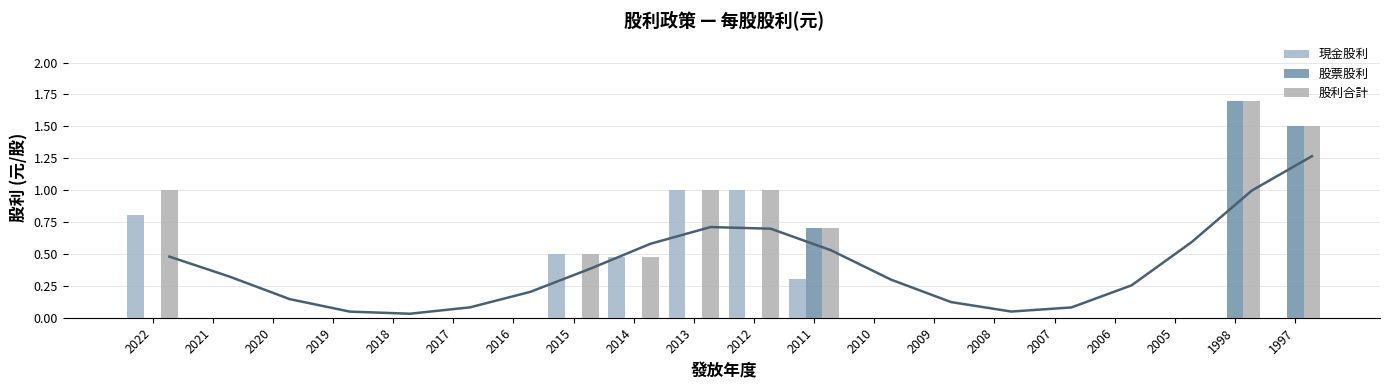

Which label corresponds to the smallest value in the chart?

2021